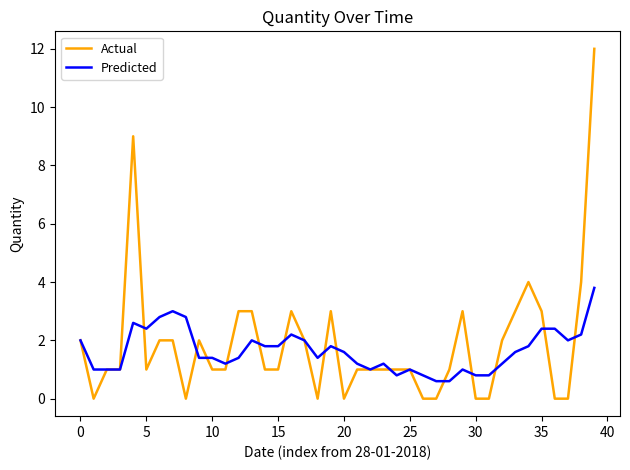

Which series has the widest spread of values?

Actual